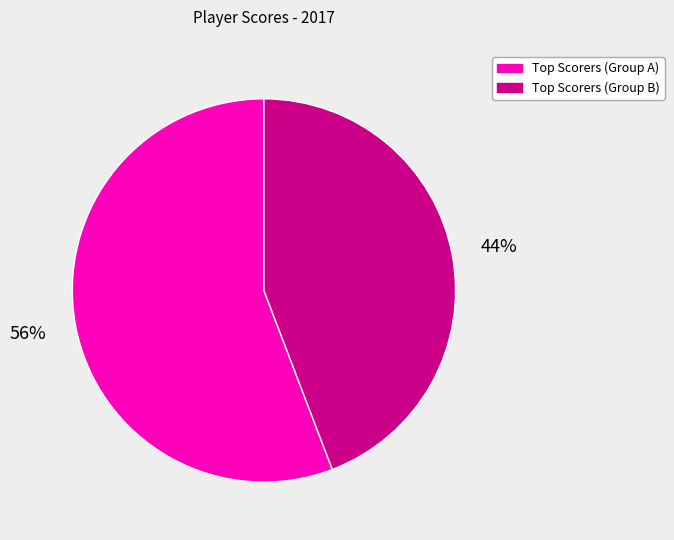

To the nearest percent, what is the difference between the largest and smallest slice percentages?

12%